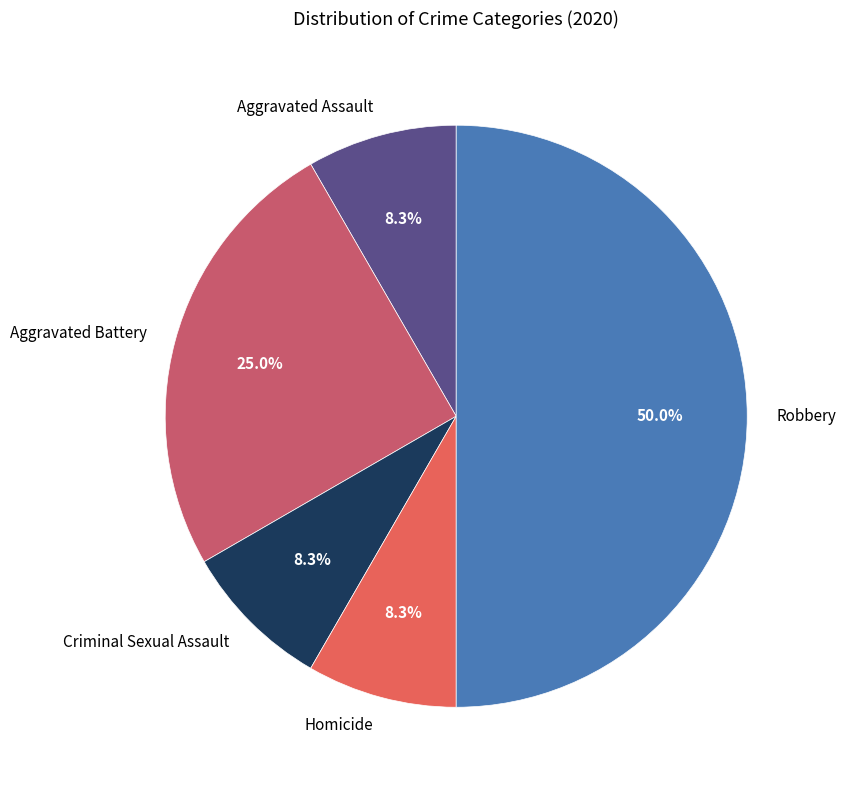

Does Aggravated Assault account for over 50% of the chart?

No